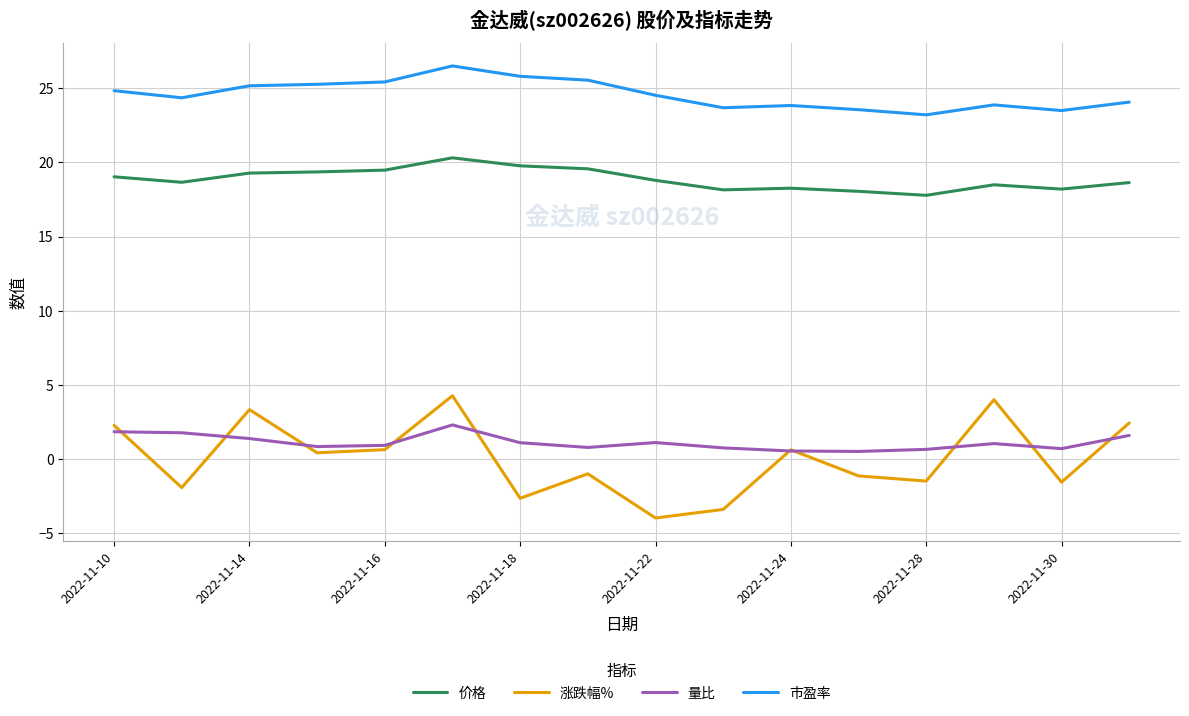

Which series has the widest spread of values?

涨跌幅%